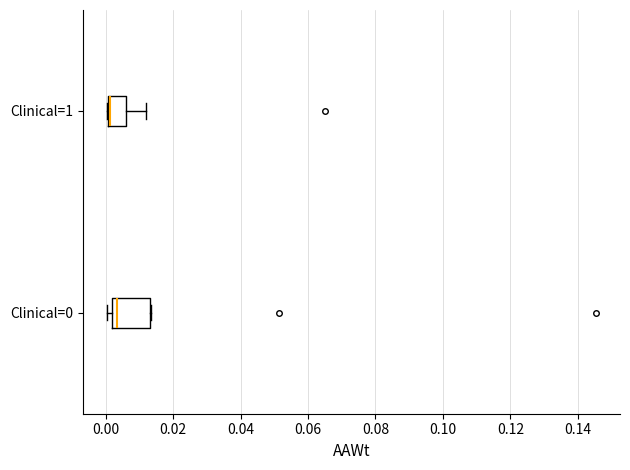

Where is the left edge of the box for Clinical=1 on the x-axis? The values are not printed on the chart, so give them approximately, as read against the axis.

0.000